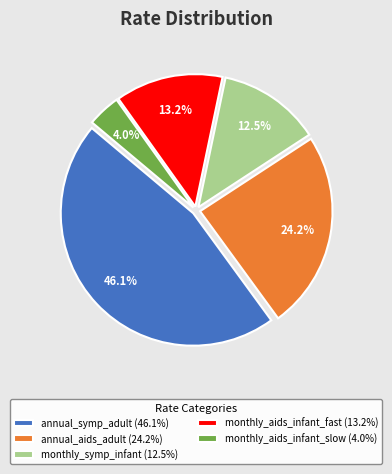

Does annual_aids_adult (24.2%) represent more than half of the total?

No